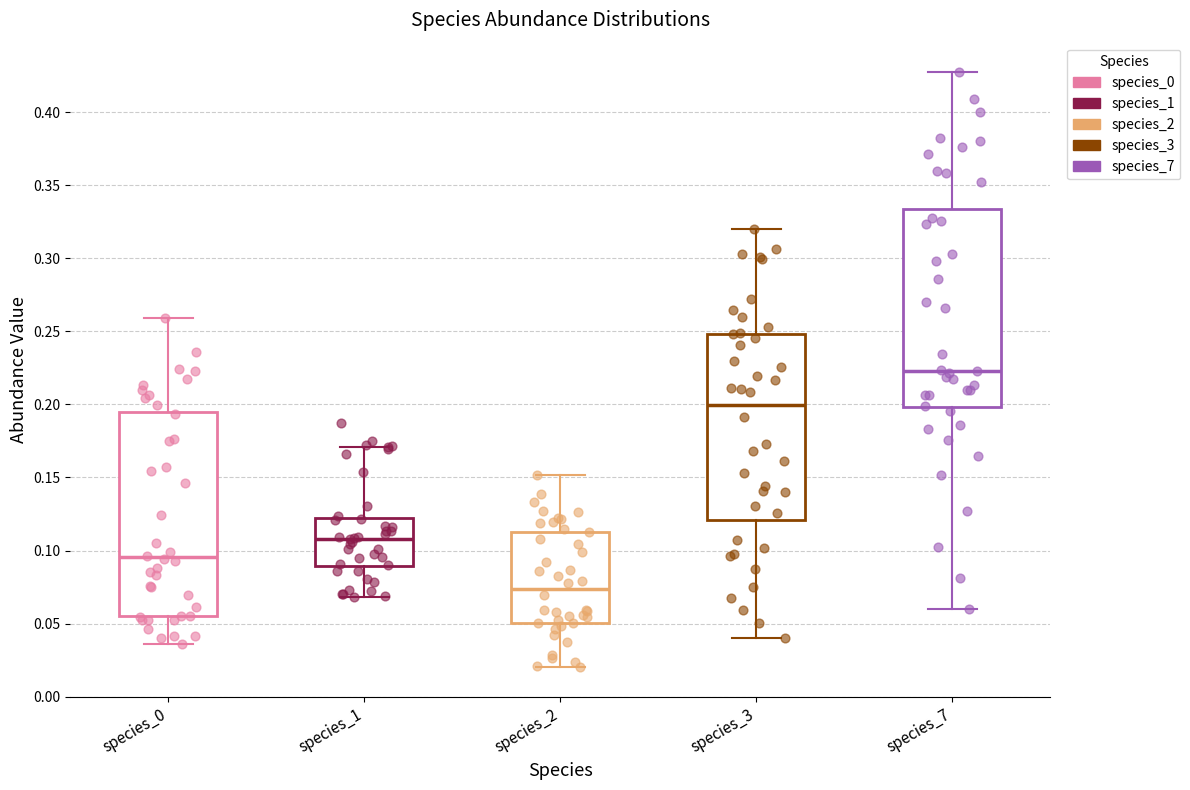

Reading left to right, transcribe this box plot: for each box, give where its median line is, the range the box spans, and where its two whiskers end, as read against the y-axis. The values are not printed on the chart, so give them approximately, as read against the axis.

species_0: median 0.095, box 0.055 to 0.195, whiskers 0.035 to 0.260
species_1: median 0.110, box 0.090 to 0.120, whiskers 0.070 to 0.170
species_2: median 0.075, box 0.050 to 0.115, whiskers 0.020 to 0.150
species_3: median 0.200, box 0.120 to 0.250, whiskers 0.040 to 0.320
species_7: median 0.225, box 0.200 to 0.335, whiskers 0.060 to 0.425